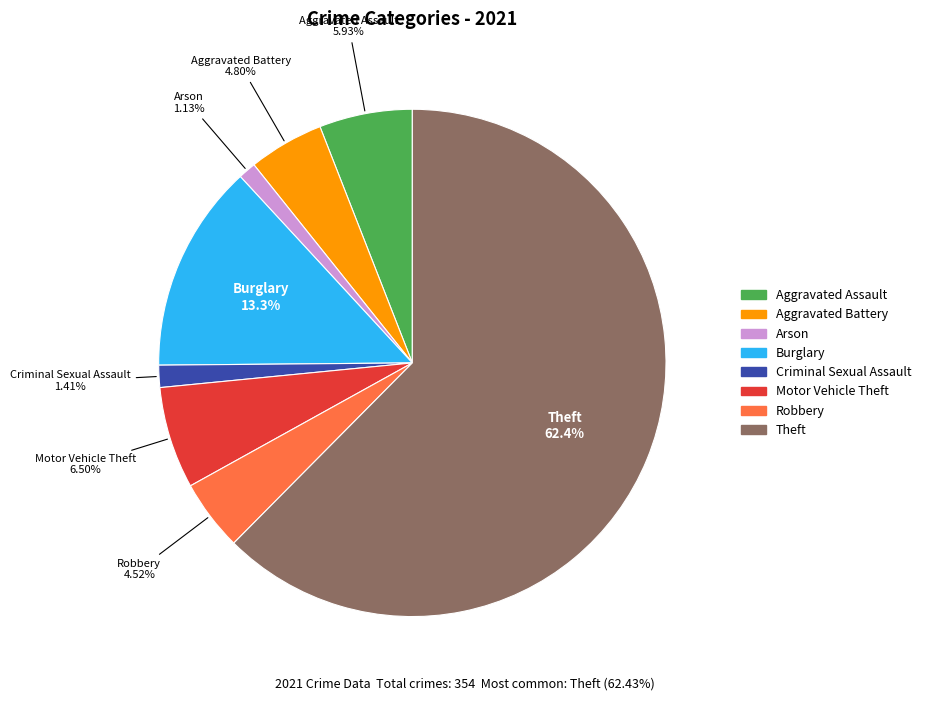

Is there a majority slice in this chart?

Yes